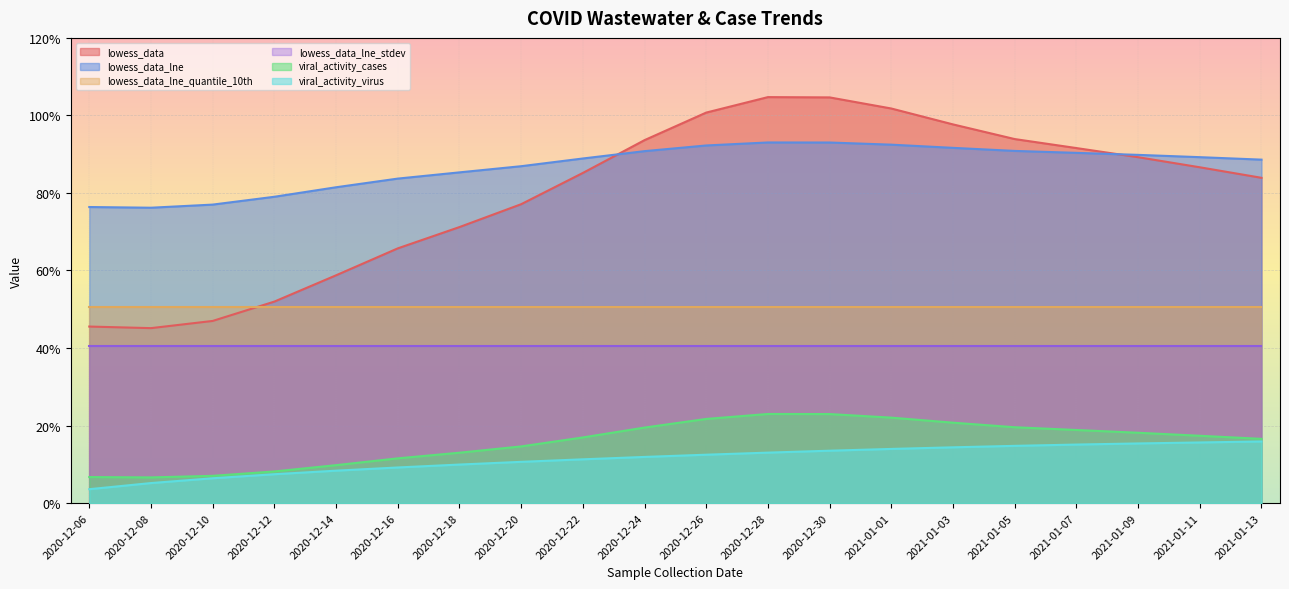

How many data points does each series have?

20